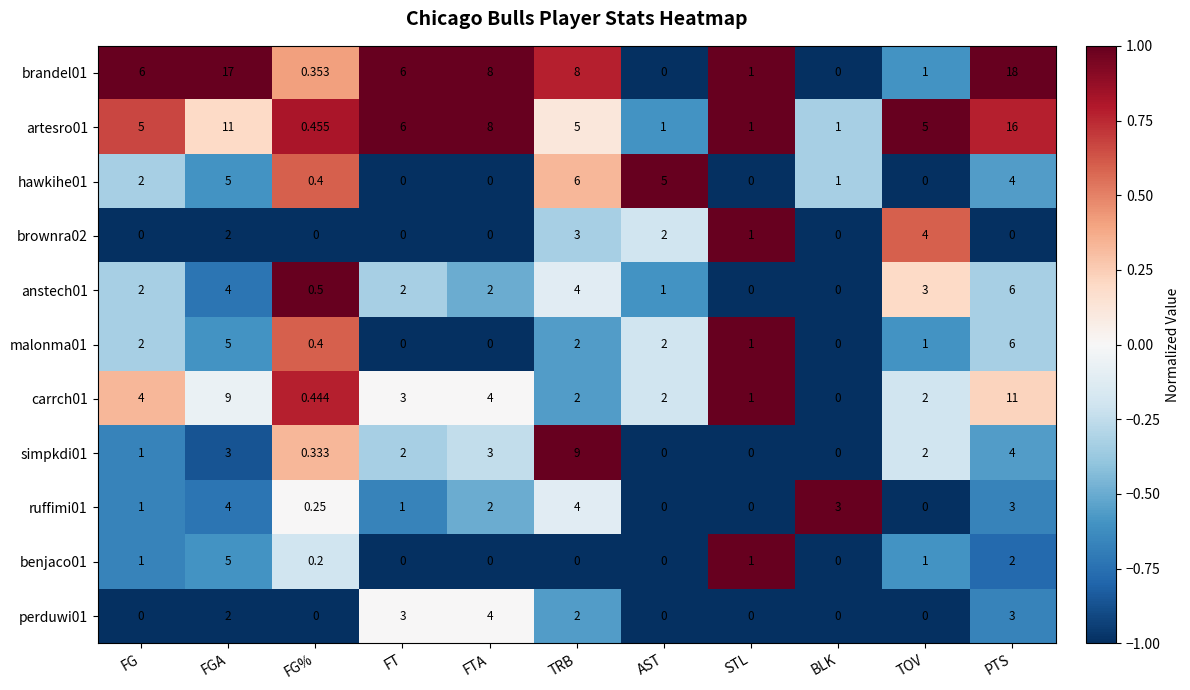

At how many categories does at least one series exceed 0?

11